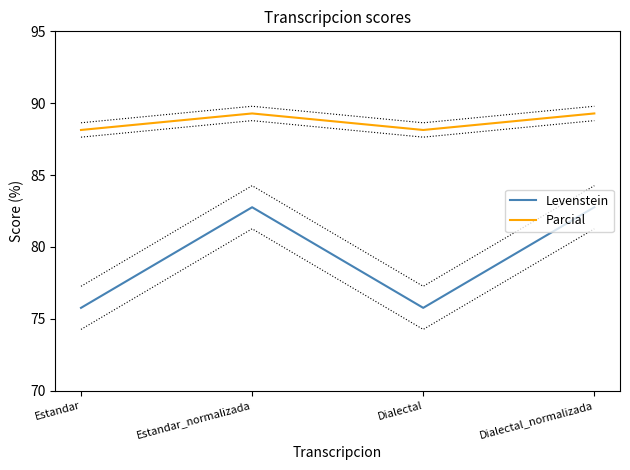

Which category has the lowest value in the Levenstein series?

Estandar